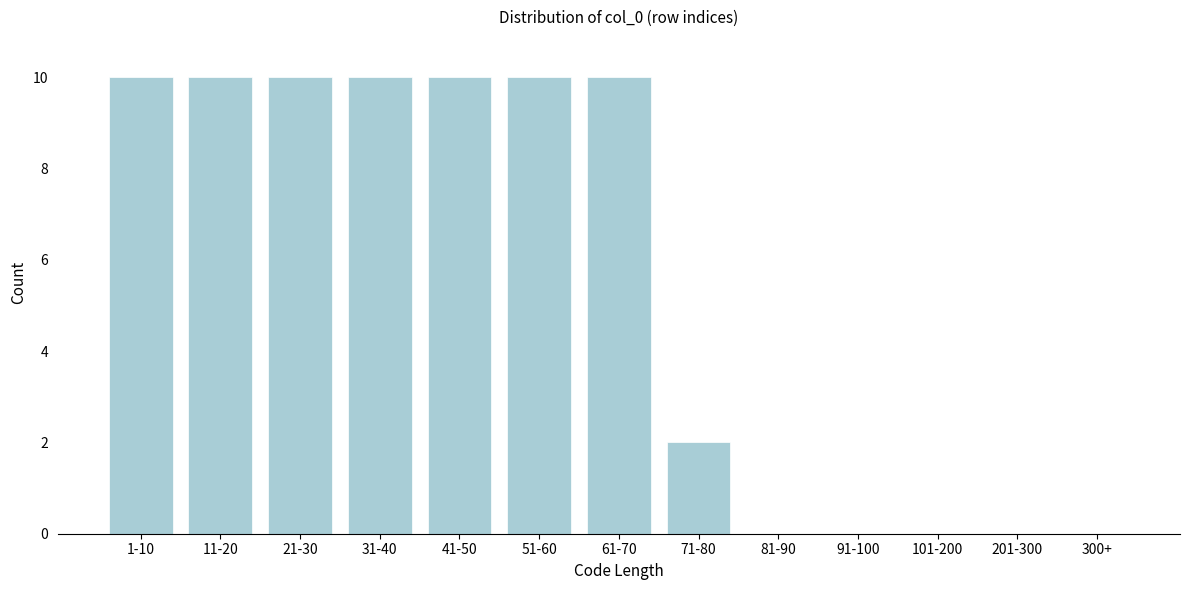

Reading right to left, extract all data points from this chart.

300+=0	201-300=0	101-200=0	91-100=0	81-90=0	71-80=2	61-70=10	51-60=10	41-50=10	31-40=10	21-30=10	11-20=10	1-10=10